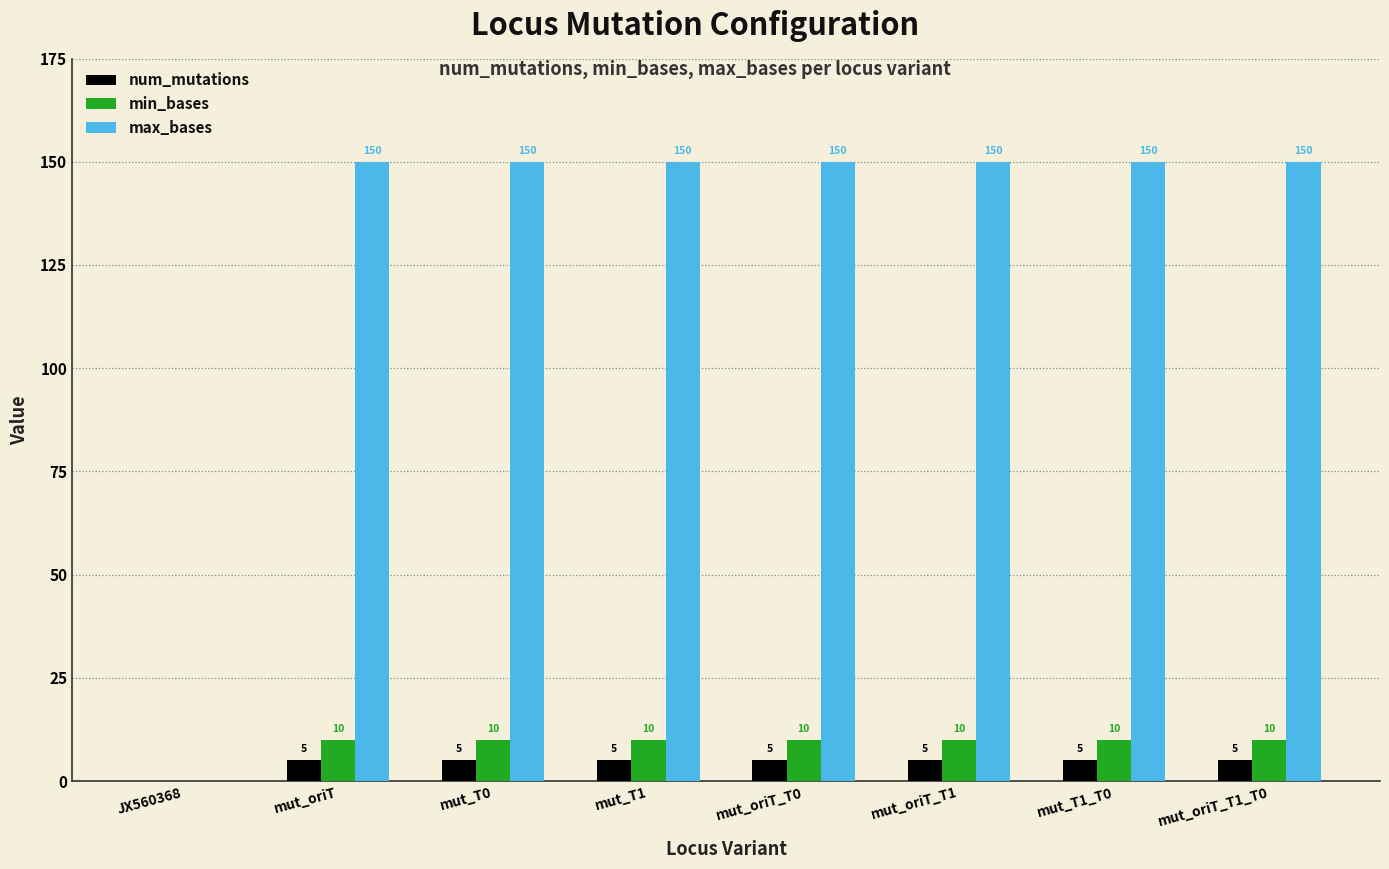

Count the number of data series in this chart.

3